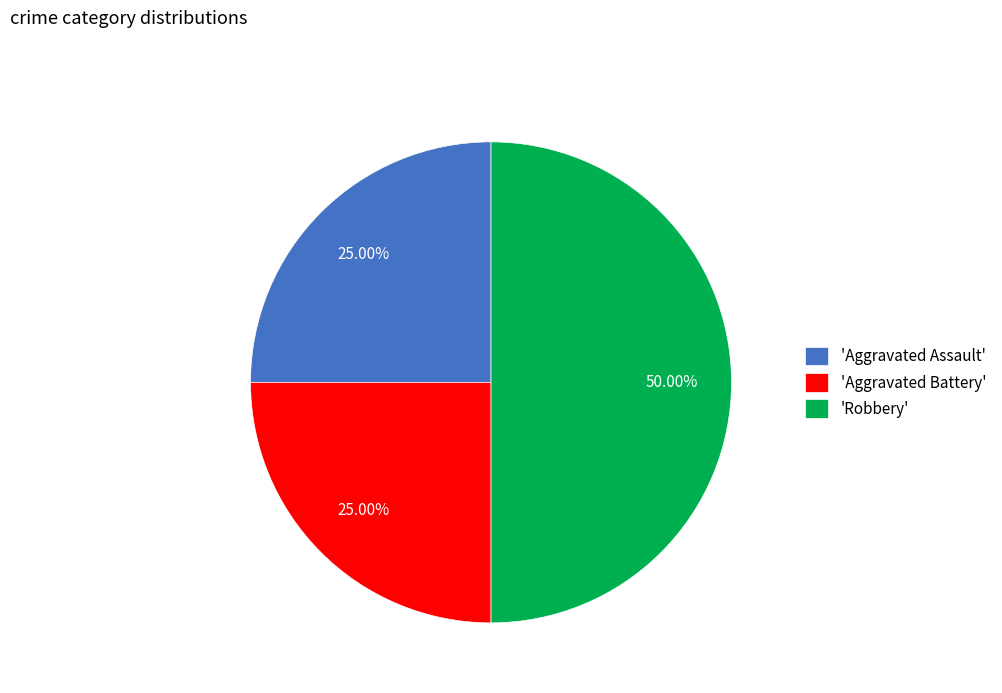

What is the largest slice in the pie chart?

'Robbery'